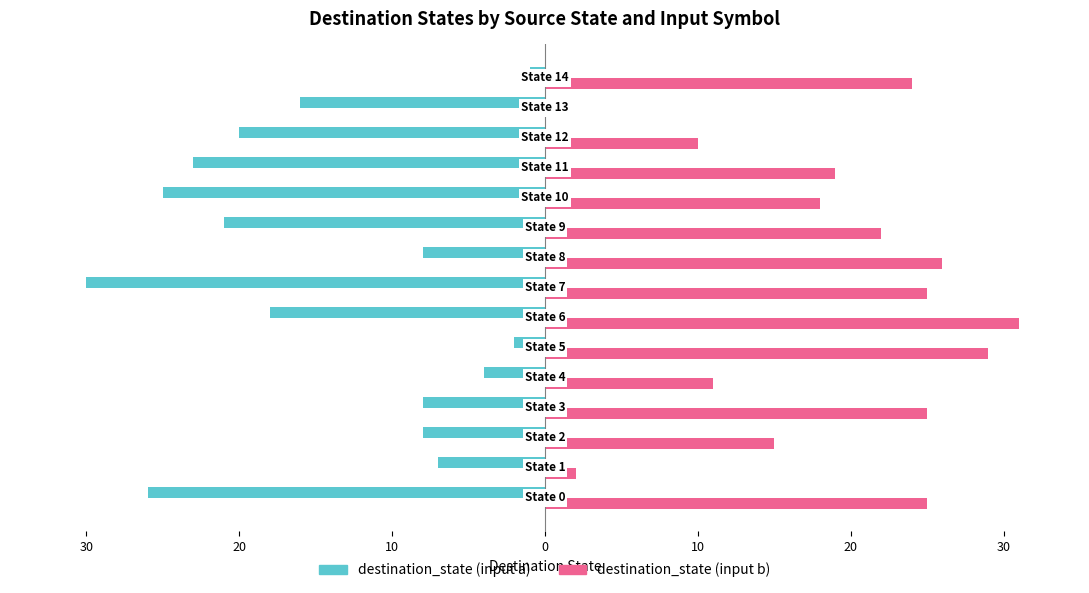

What are all the series names shown in the legend?

destination_state (input a), destination_state (input b)